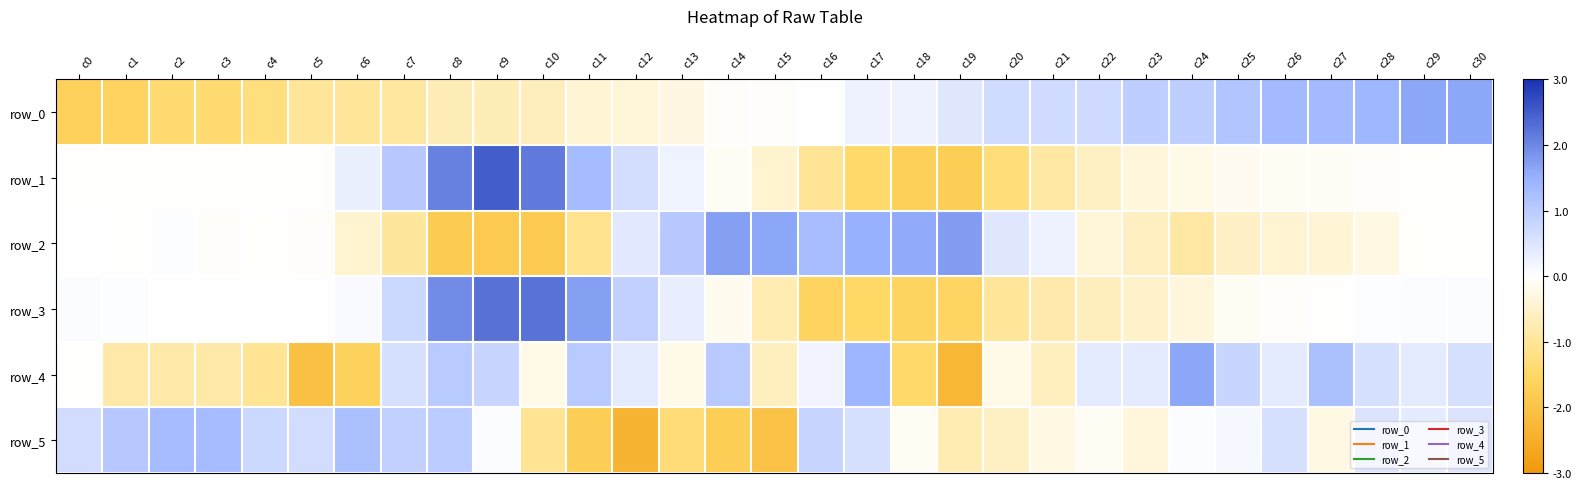

Reading left to right, extract all data points from this chart.

row_0: -1.7	-1.6	-1.4	-1.4	-1.3	-1.0	-1.0	-0.9	-0.7	-0.7	-0.6	-0.4	-0.4	-0.3	-0.1	-0.1	0.0	0.3	0.3	0.4	0.7	0.7	0.7	1.0	1.0	1.1	1.4	1.4	1.4	1.6	1.6
row_1: -0.0	-0.0	-0.0	-0.0	-0.0	-0.0	0.3	1.1	2.1	2.5	2.2	1.3	0.6	0.2	-0.1	-0.5	-1.0	-1.5	-1.7	-1.7	-1.3	-0.9	-0.6	-0.3	-0.2	-0.1	-0.1	-0.1	-0.1	-0.0	-0.0
row_2: 0.0	-0.0	0.0	-0.1	-0.0	-0.0	-0.5	-0.9	-1.8	-1.8	-1.8	-1.1	0.4	1.1	1.7	1.6	1.3	1.5	1.6	1.7	0.5	0.3	-0.4	-0.6	-0.9	-0.6	-0.4	-0.4	-0.3	-0.0	-0.0
row_3: 0.1	0.0	0.0	0.0	0.0	0.0	0.1	0.8	1.9	2.3	2.2	1.7	0.9	0.3	-0.2	-0.7	-1.6	-1.5	-1.6	-1.6	-1.0	-0.8	-0.6	-0.5	-0.3	-0.1	-0.1	-0.0	0.0	0.1	0.1
row_4: -0.0	-0.8	-0.8	-0.8	-1.0	-2.1	-1.7	0.6	1.0	0.8	-0.2	1.0	0.4	-0.2	1.0	-0.6	0.2	1.4	-1.5	-2.3	-0.2	-0.6	0.4	0.4	1.6	0.8	0.4	1.2	0.6	0.4	0.6
row_5: 0.7	1.1	1.3	1.3	0.8	0.7	1.2	0.9	1.0	0.1	-1.0	-1.7	-2.4	-1.4	-1.7	-2.0	0.8	0.6	-0.1	-0.7	-0.6	-0.3	-0.1	-0.3	0.1	0.1	0.6	-0.3	0.5	0.4	0.5